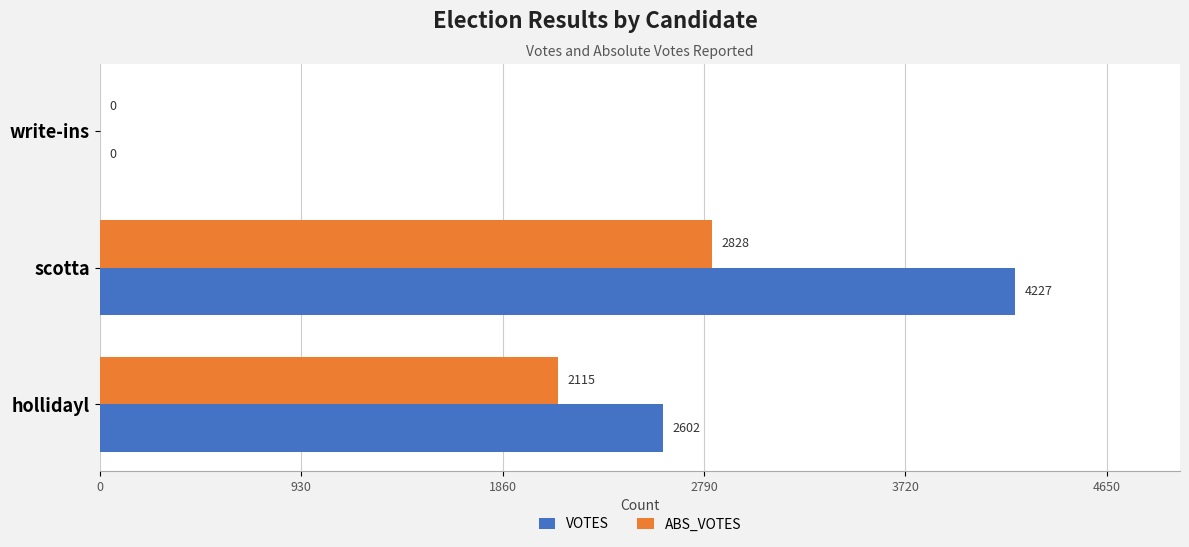

What is the sum of all VOTES values?

6829